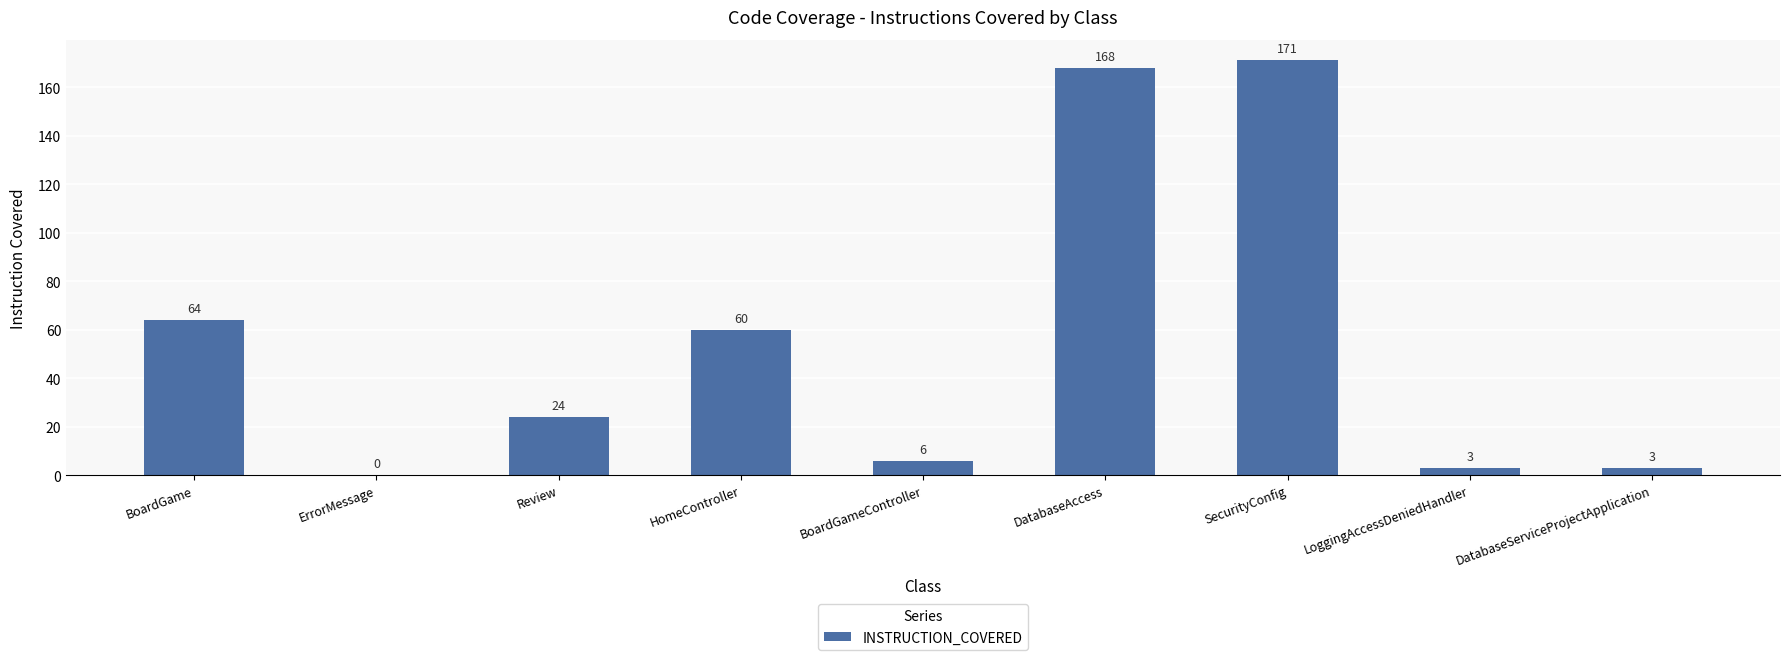

What is the sum of the values at SecurityConfig and BoardGame?

235